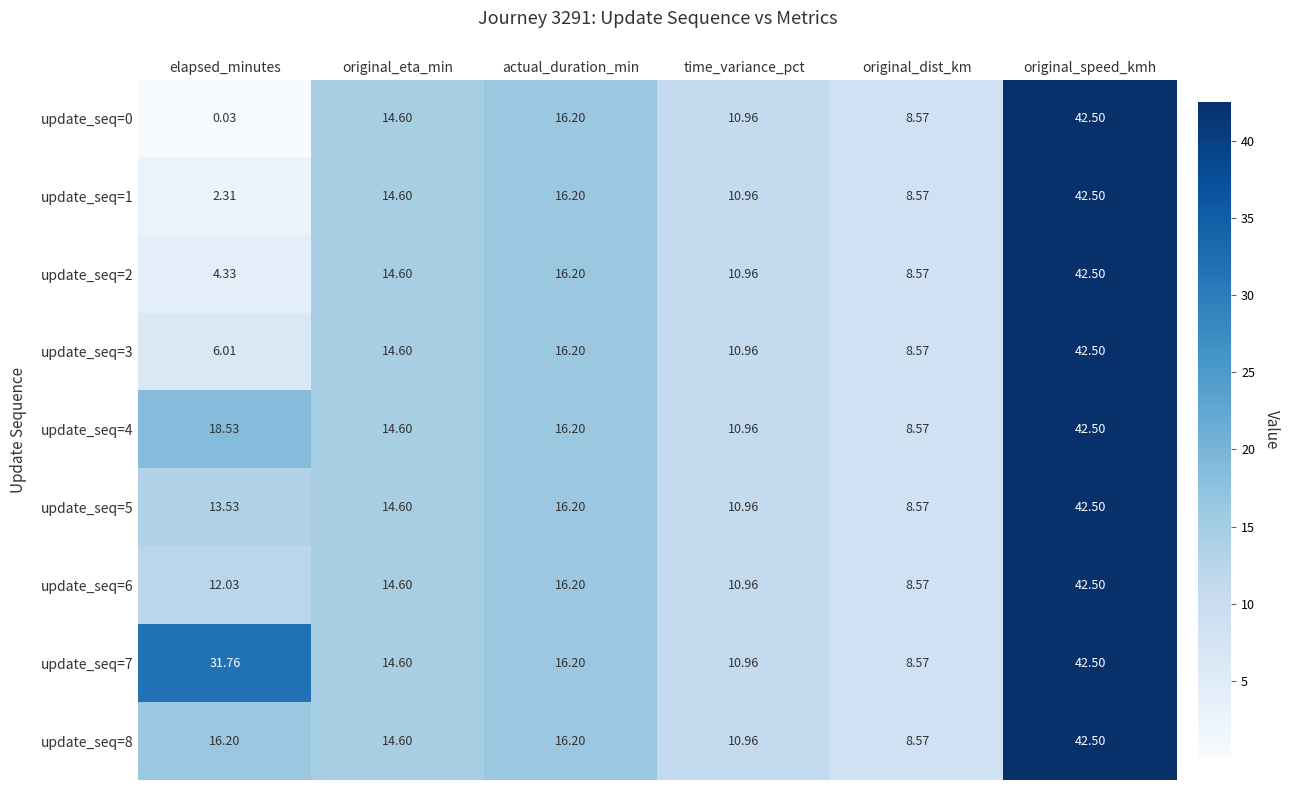

Which category has the lowest value in the update_seq=4 series?

original_dist_km